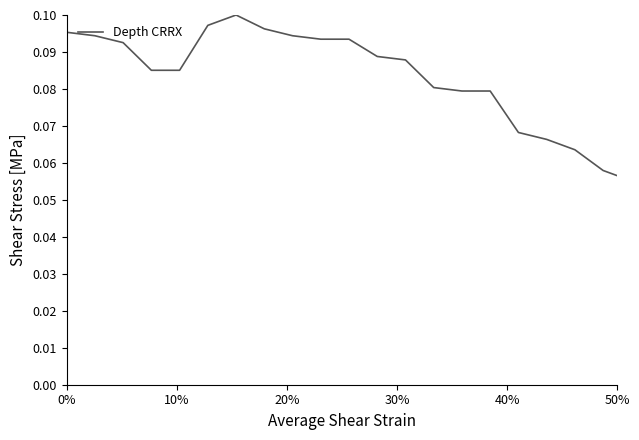

Does the chart display data point markers on the line(s)?

No